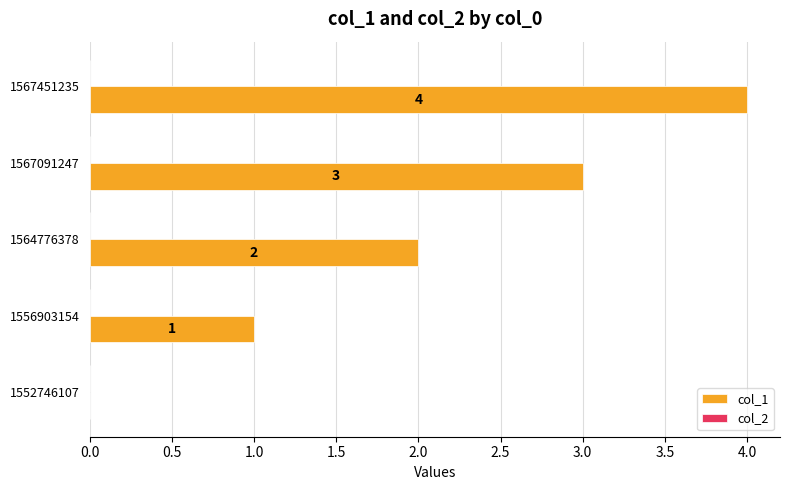

What is the change in value from 1552746107 to 1556903154?

+1